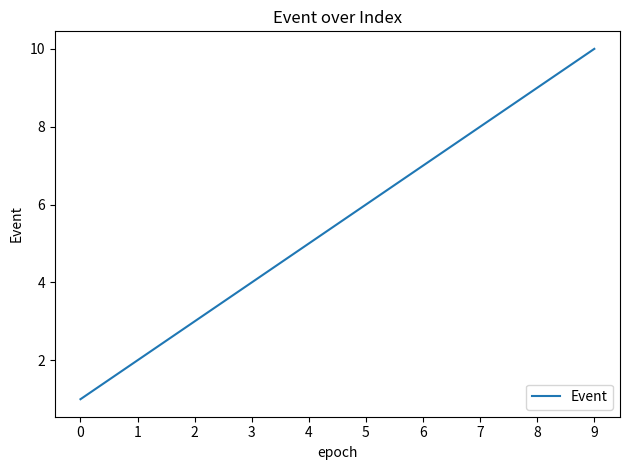

What is the difference between the maximum and minimum values?

9